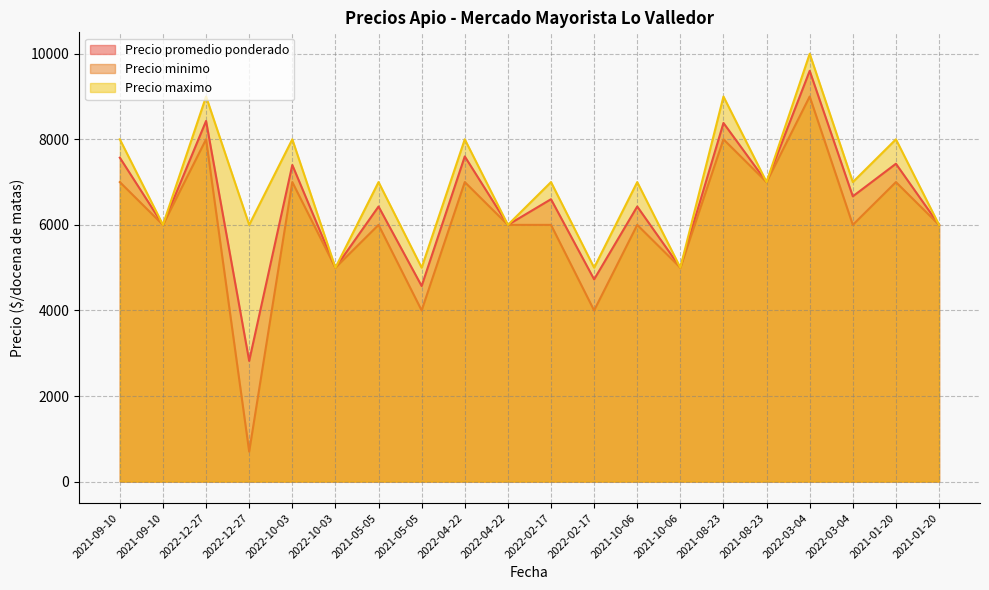

Which category has the lowest value across all series?

2022-12-27